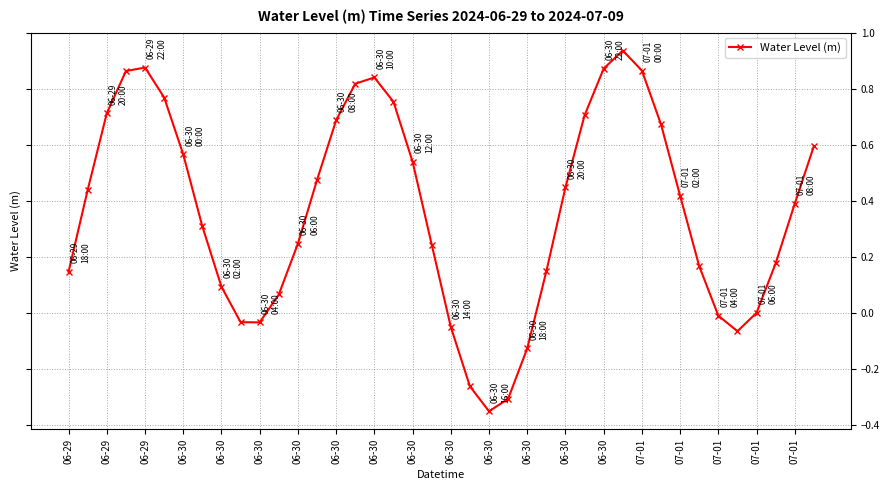

How many interior local valleys (lower than both neighbors) does the data have?

3